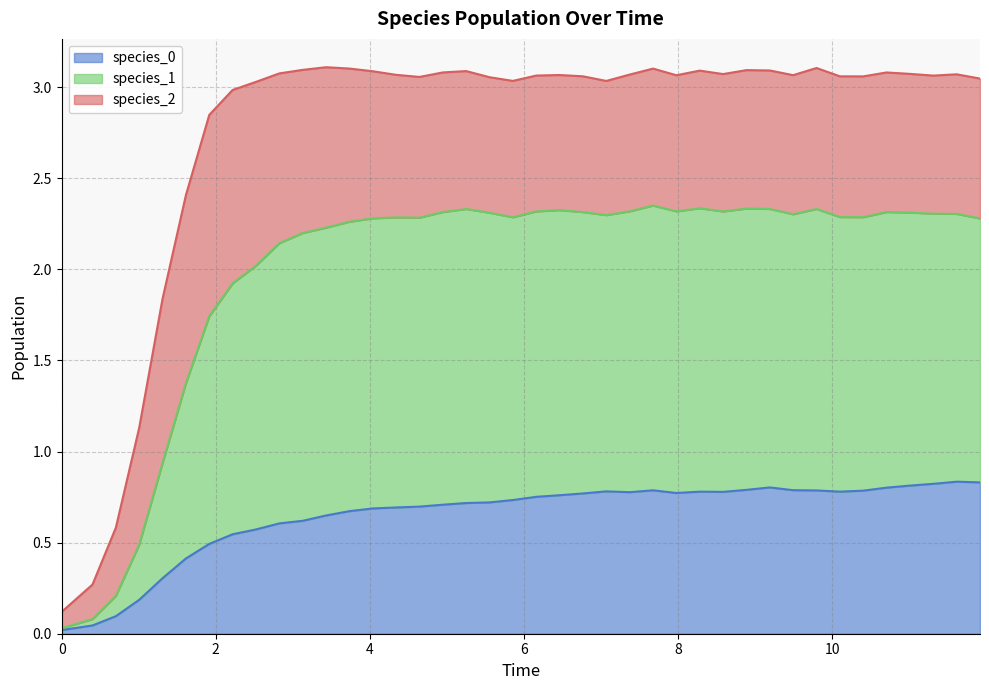

Does the chart display data point markers on the line(s)?

No